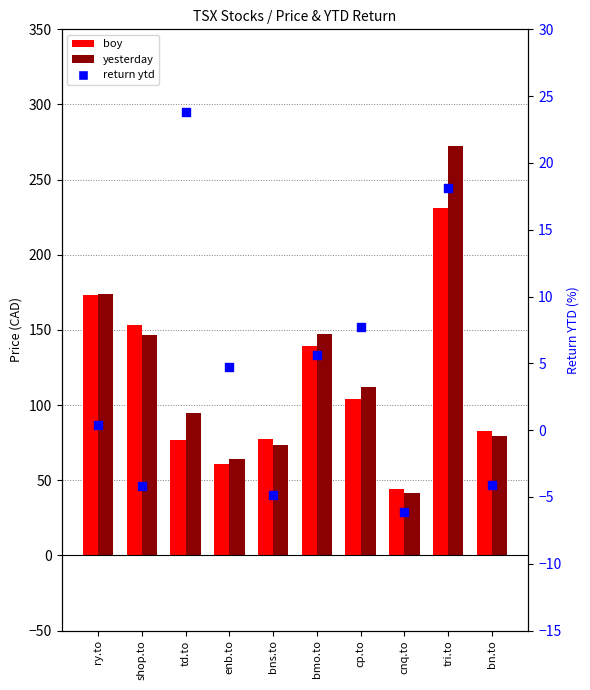

Is the value of boy at bns.to greater than the value of yesterday at enb.to?

Yes